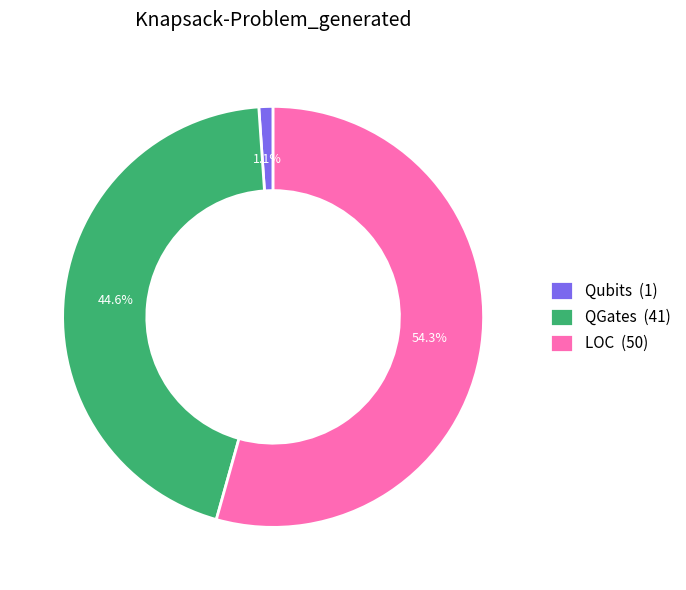

Which category has the biggest portion of the pie?

LOC